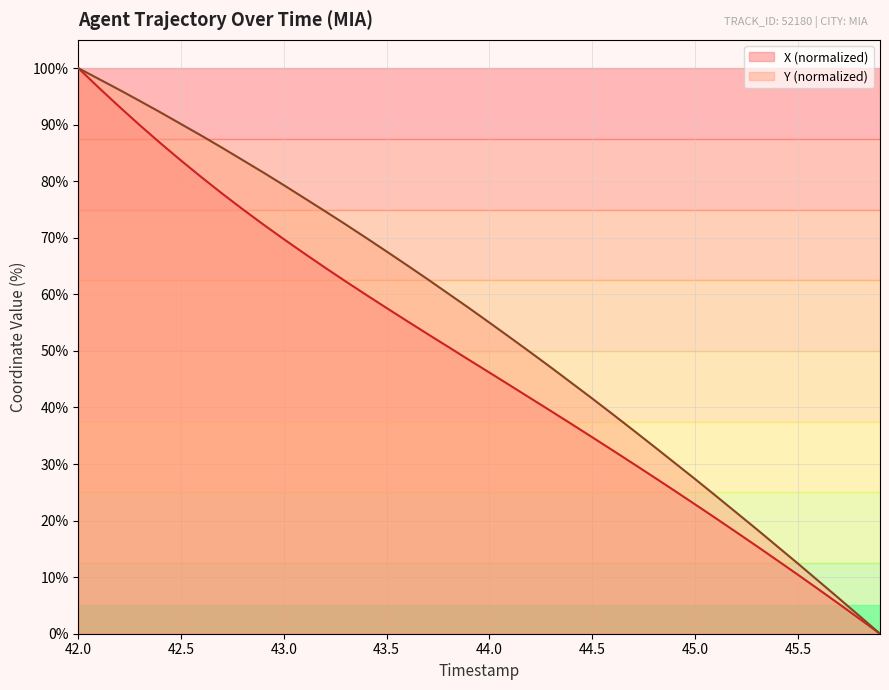

True or false: X has more than 1 interior local peaks.

False